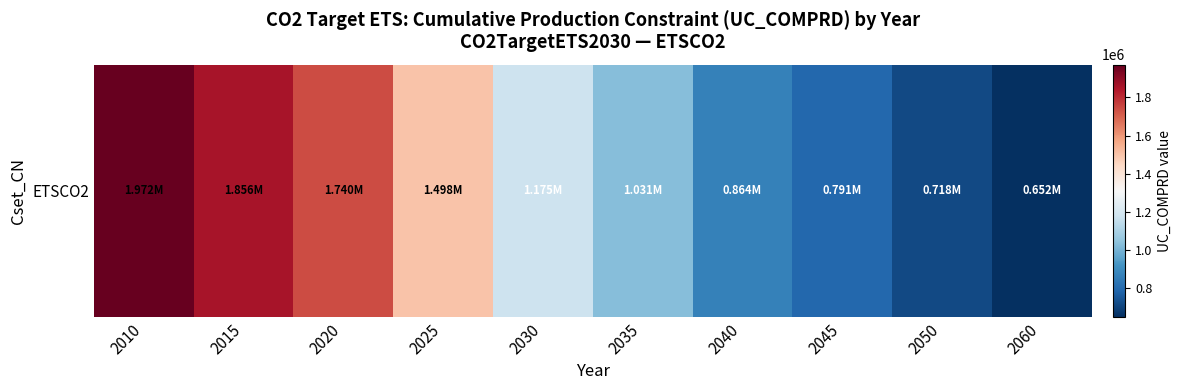

True or false: the data shows 717765.8 at 2050.

True